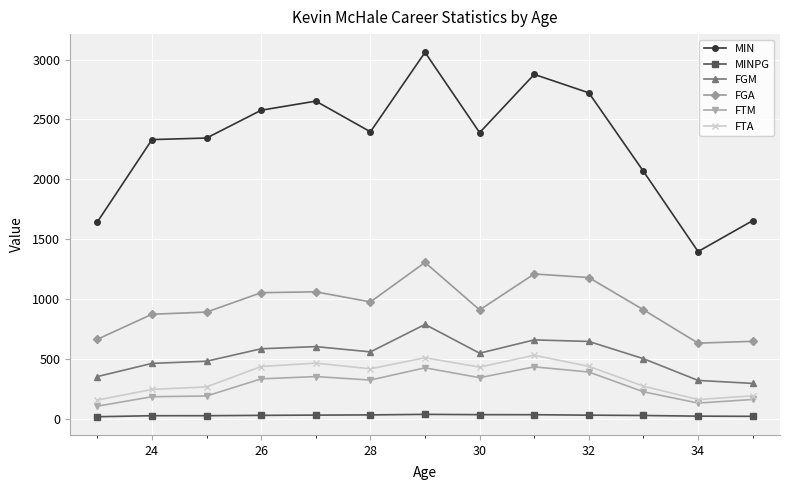

Which series has the widest spread of values?

MIN